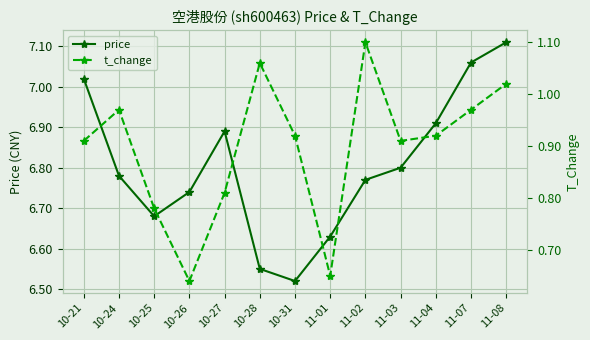

At how many categories does at least one series exceed 6?

13